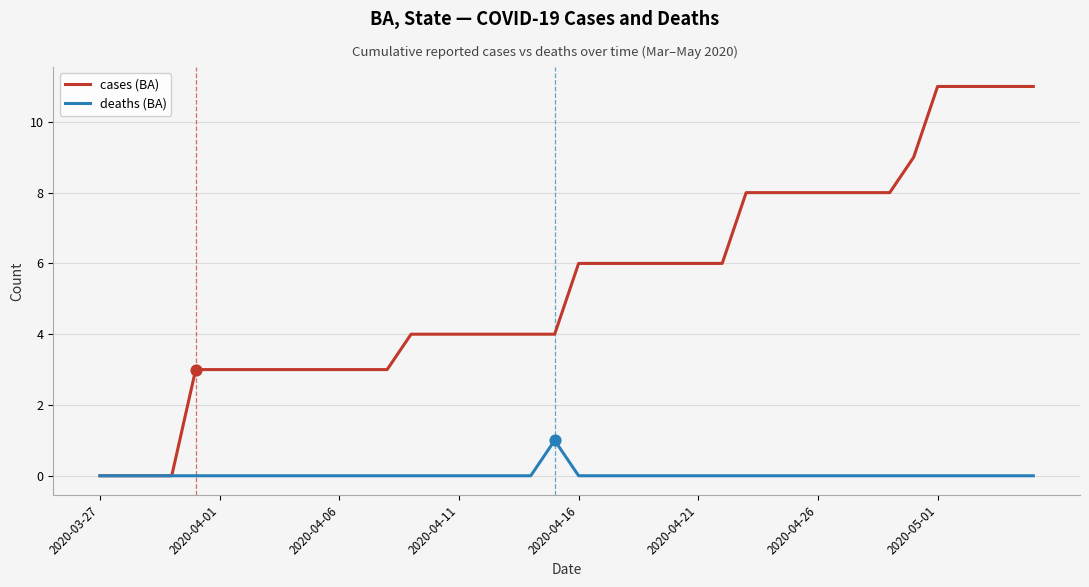

Which series has the largest total across all categories?

cases (BA)